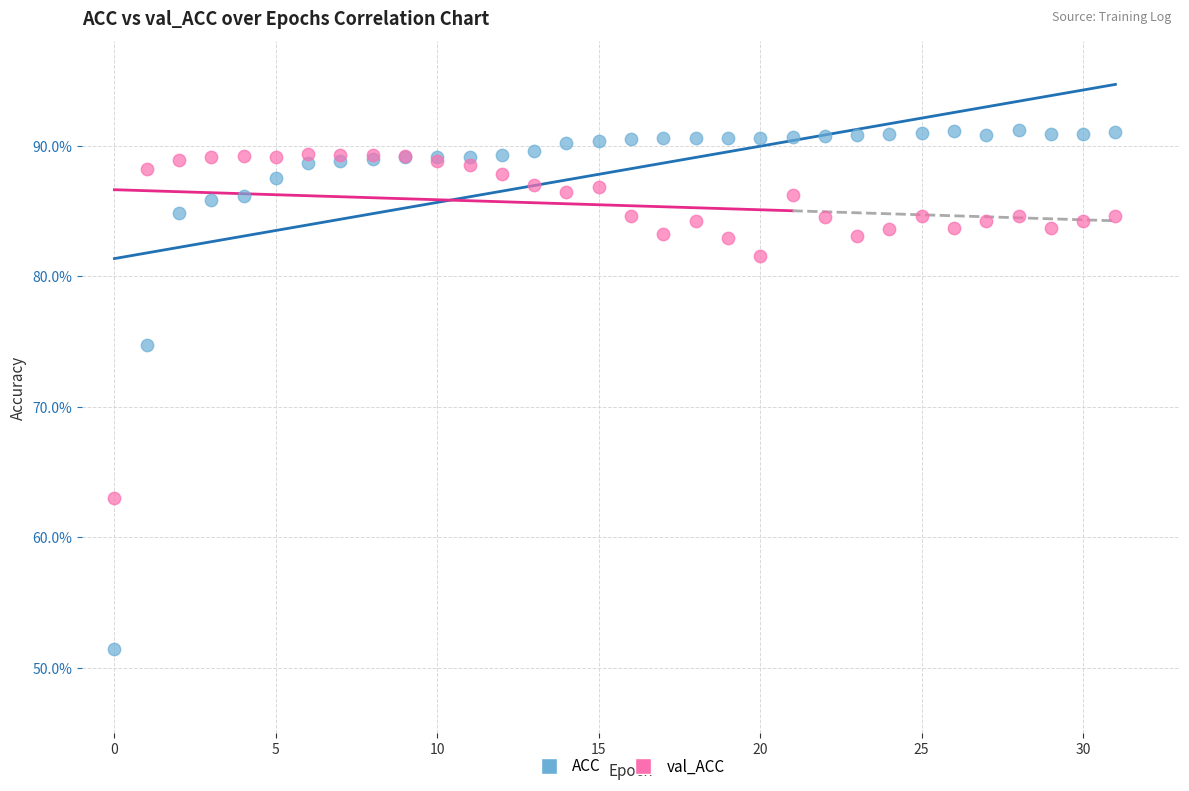

Which series contains the lowest Y value?

ACC